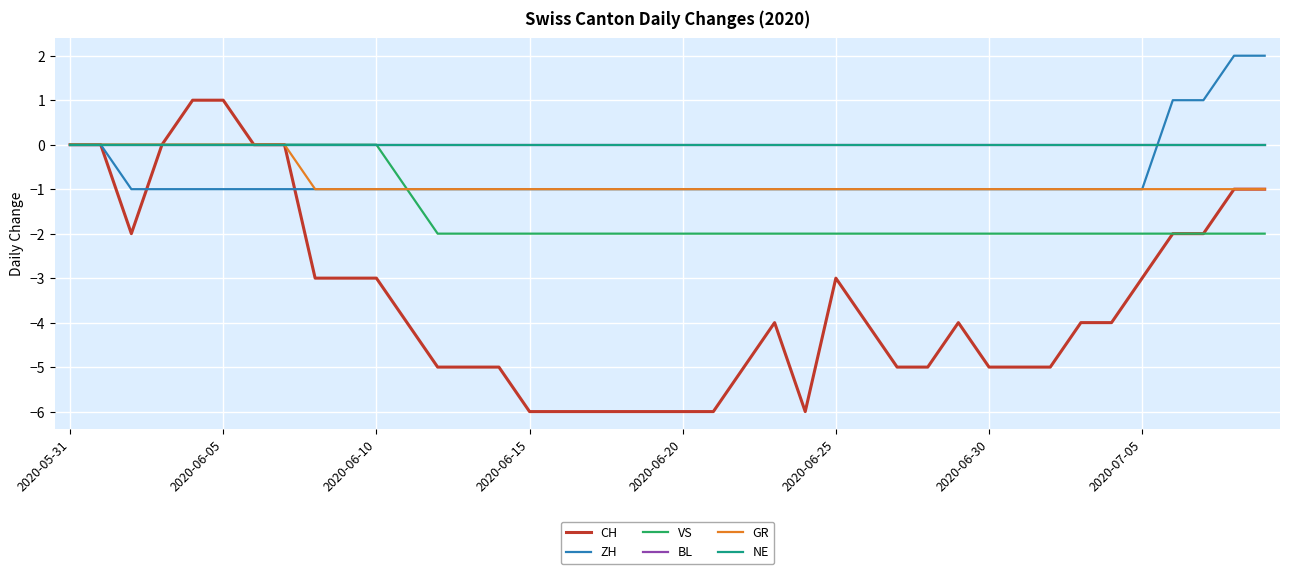

Does the chart have visible grid lines?

Yes